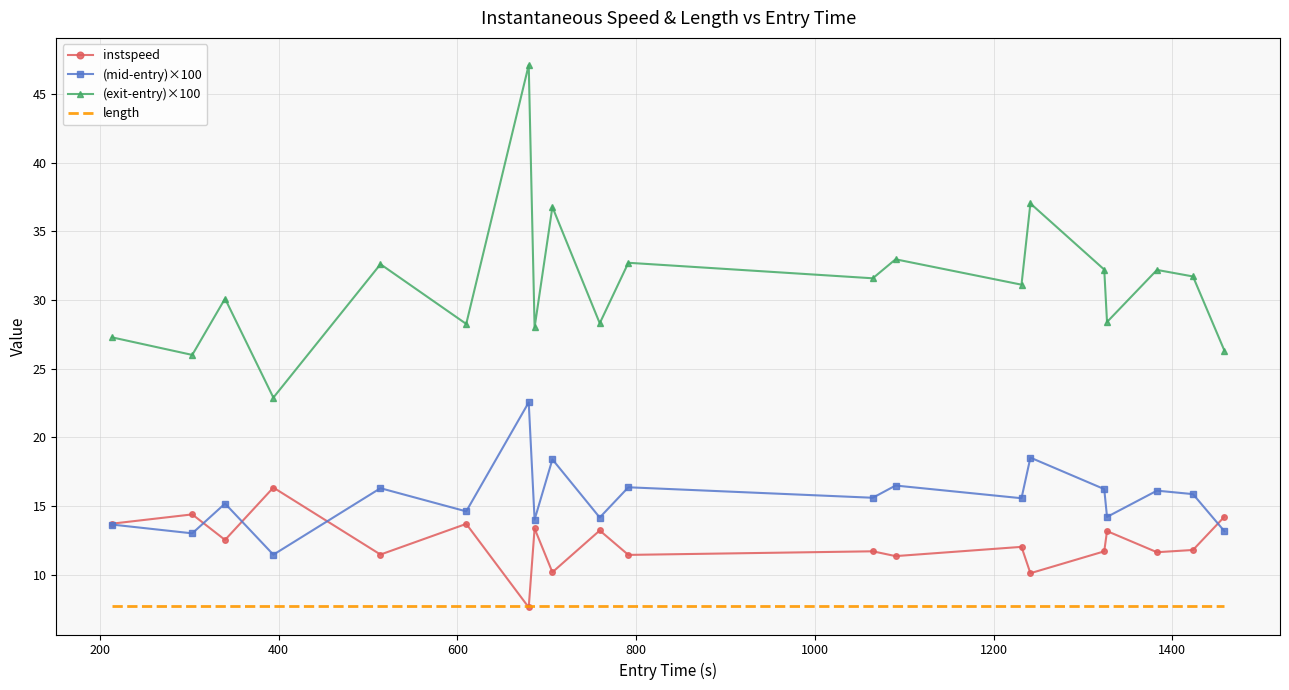

Which series has the largest total across all categories?

(exit-entry)×100